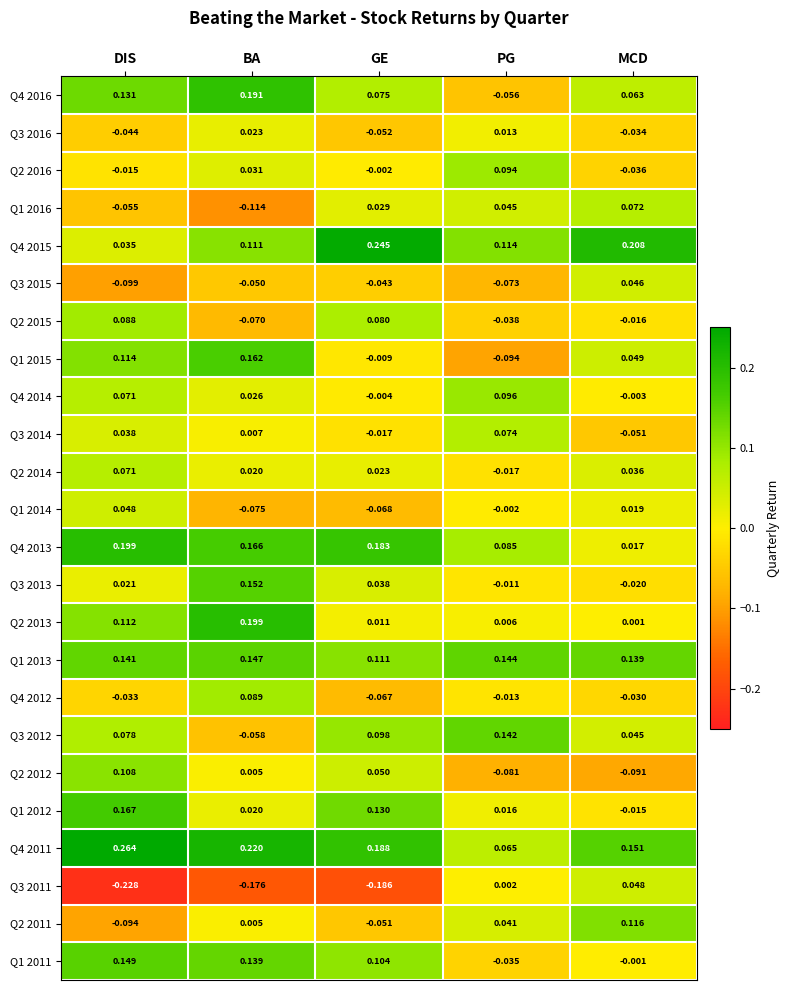

Count the number of data series in this chart.

24